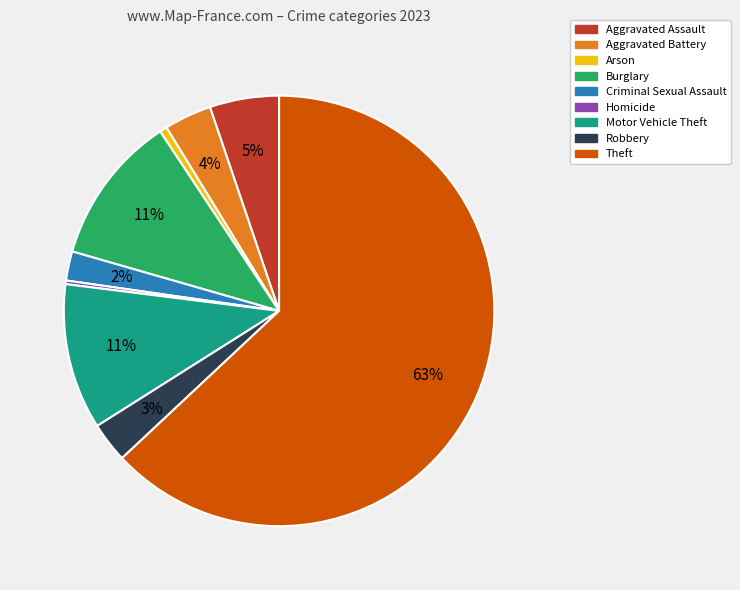

Which slice is the largest?

Theft